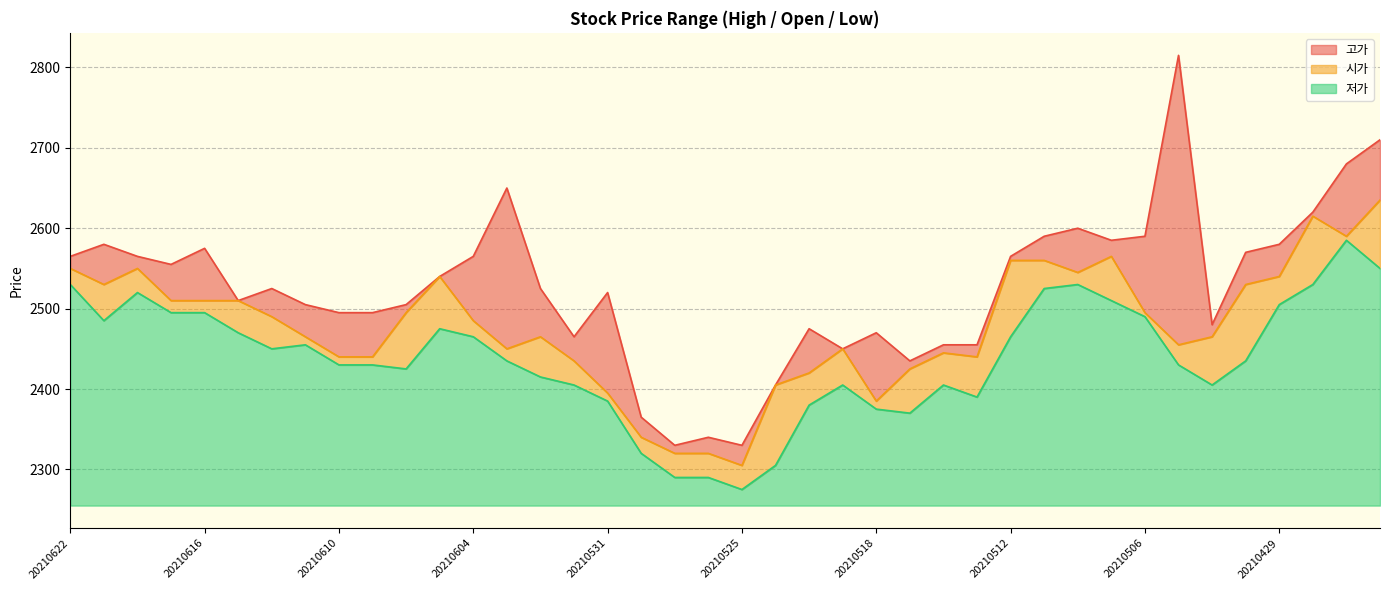

What is the approximate value of 저가 at 20210510?

2530